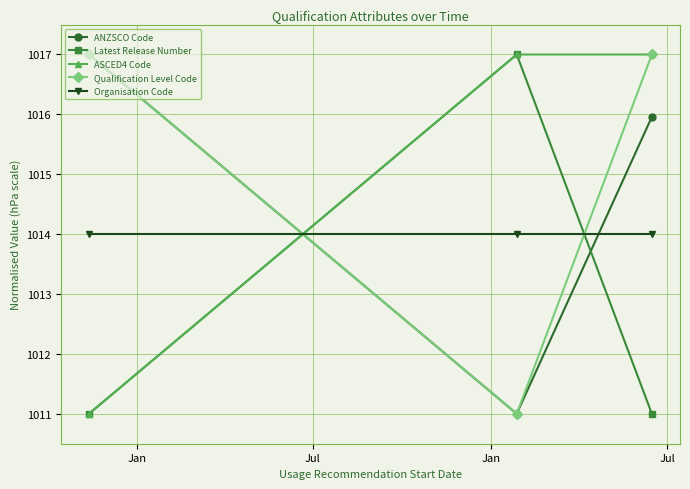

Does the chart have visible grid lines?

Yes